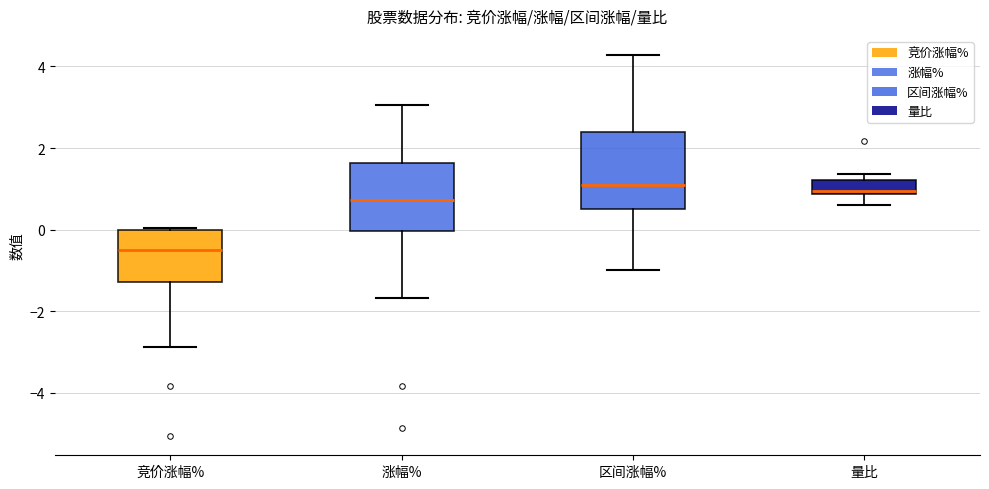

Reading left to right, transcribe this box plot: for each box, give where its median line is, the range the box spans, and where its two whiskers end, as read against the y-axis. The values are not printed on the chart, so give them approximately, as read against the axis.

竞价涨幅%: median -0.4, box -1.2 to 0.0, whiskers -2.8 to 0.0
涨幅%: median 0.8, box 0.0 to 1.6, whiskers -1.6 to 3.0
区间涨幅%: median 1.2, box 0.4 to 2.4, whiskers -1.0 to 4.2
量比: median 1.0, box 0.8 to 1.2, whiskers 0.6 to 1.4